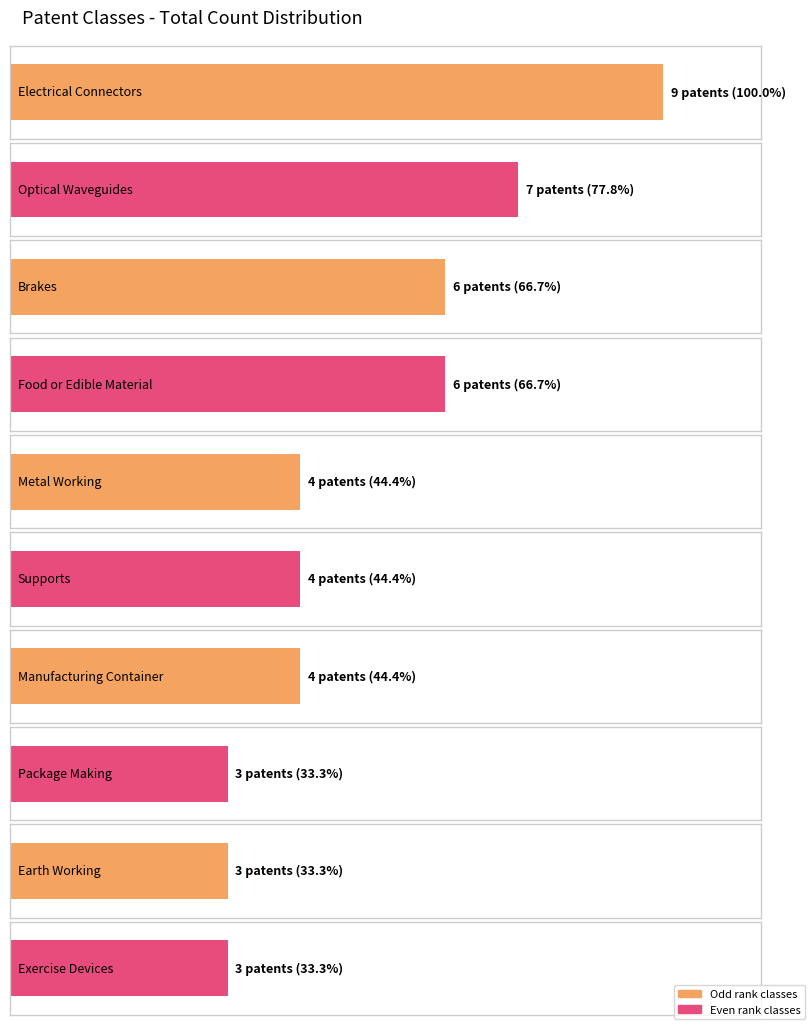

List the labels in order of value, largest first.

Electrical Connectors, Optical Waveguides, Brakes, Food or Edible Material, Metal Working, Supports, Manufacturing Container, Package Making, Earth Working, Exercise Devices